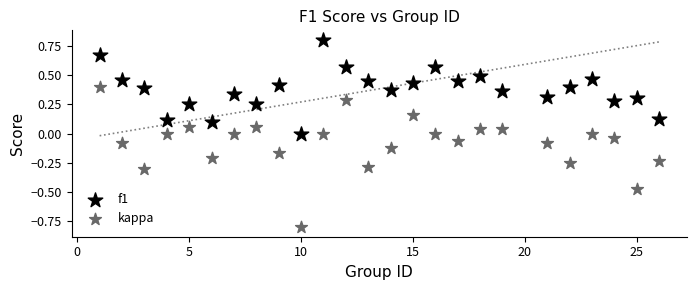

Which series has the widest spread of Y values?

kappa